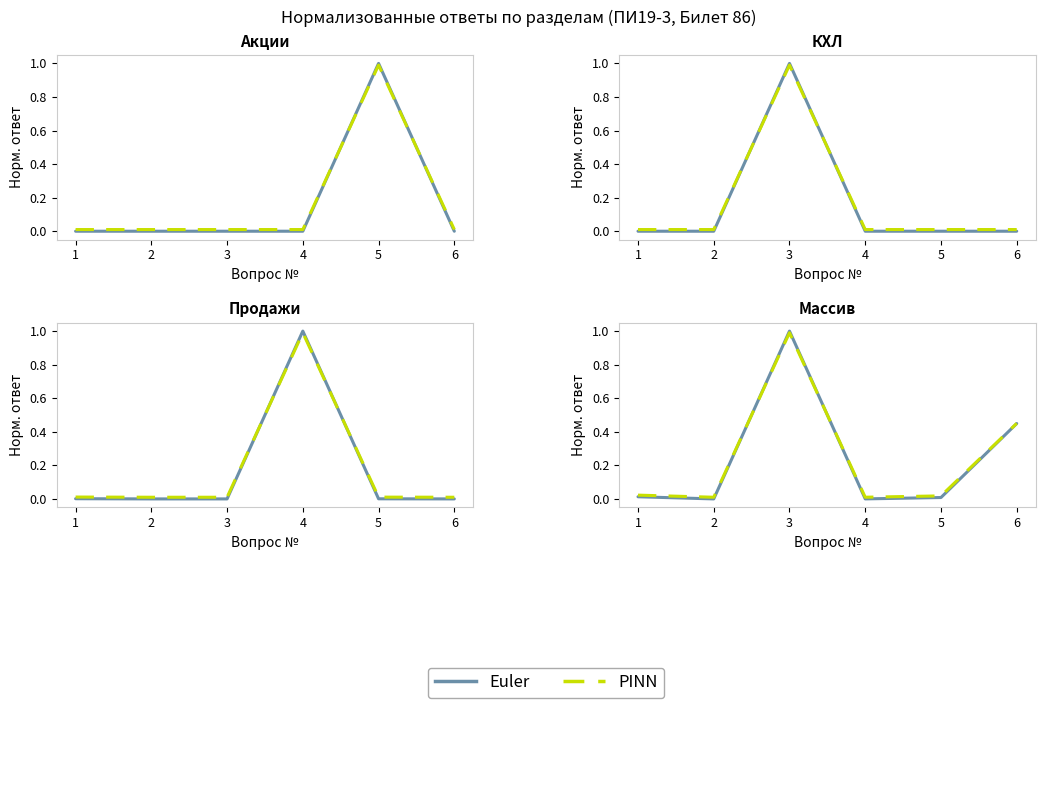

Between which two adjacent categories do Euler and PINN first intersect?

2 and 3